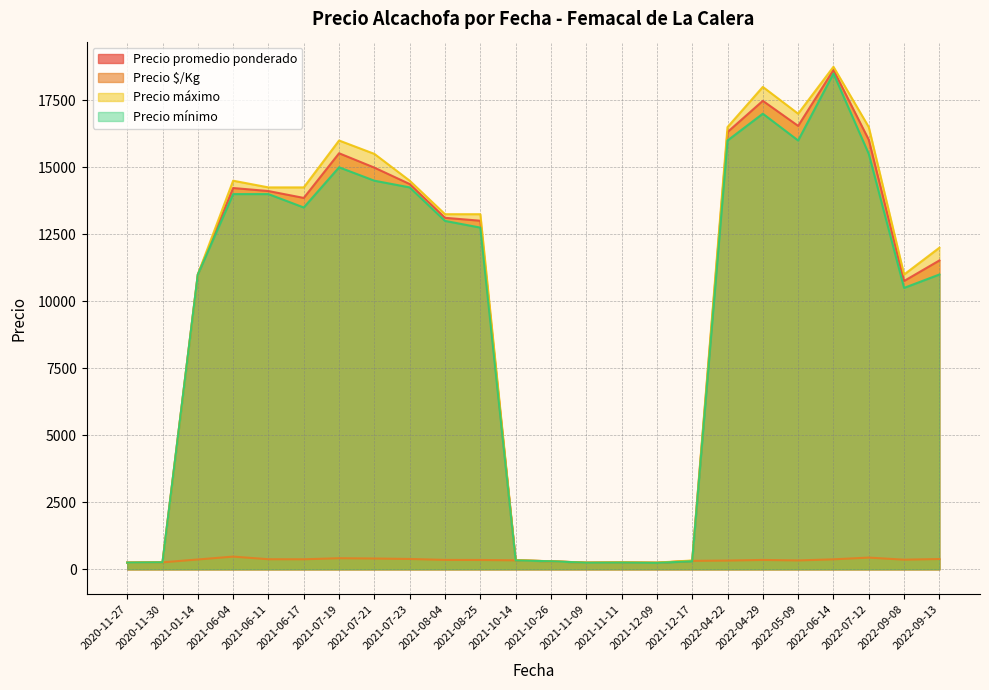

What is the average value of the Precio $/Kg series?

344.1